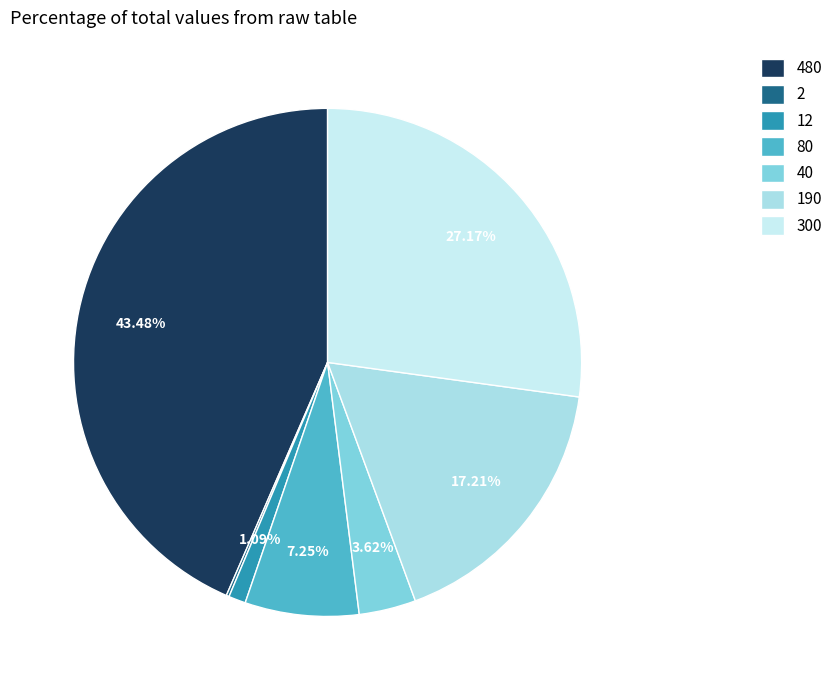

Is it true that 12 is 1% of the pie?

True